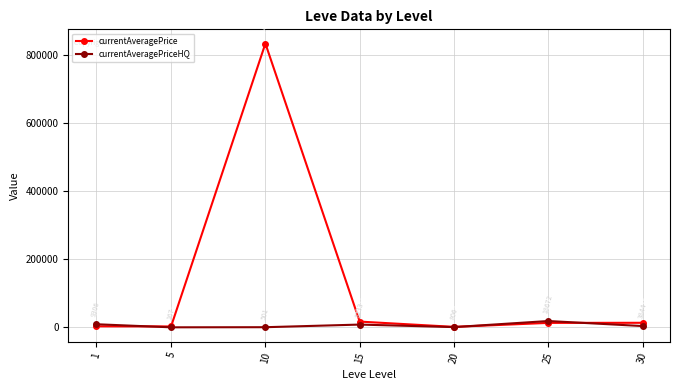

True or false: currentAveragePriceHQ has a value of 9306.0 at 1.

True